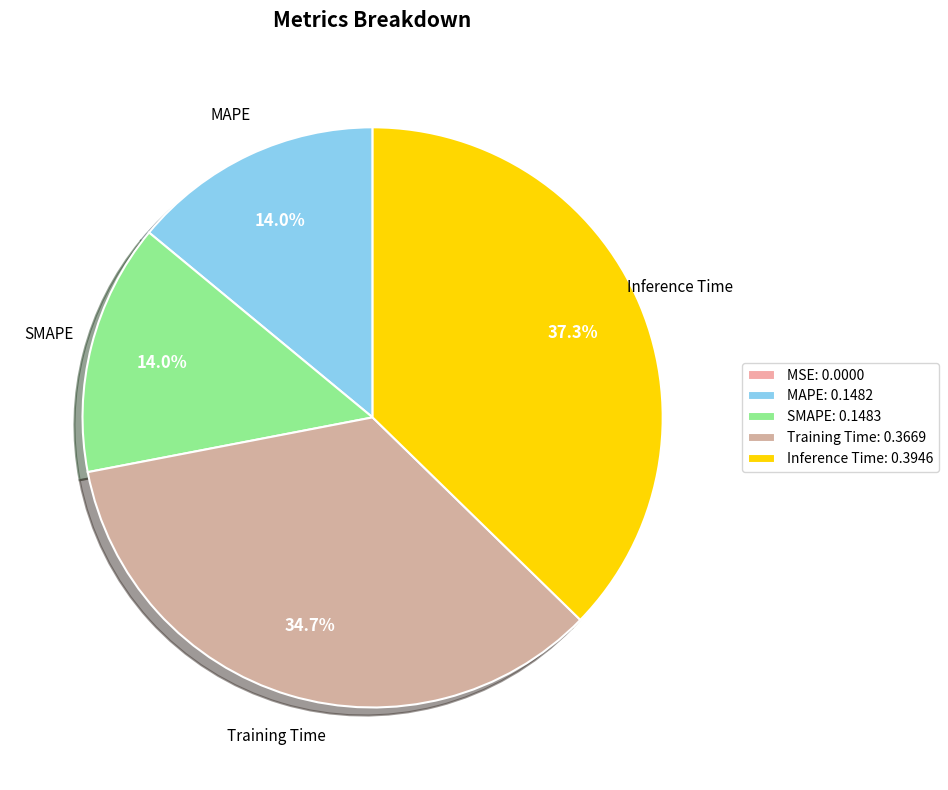

Is it true that SMAPE is 14% of the pie?

True